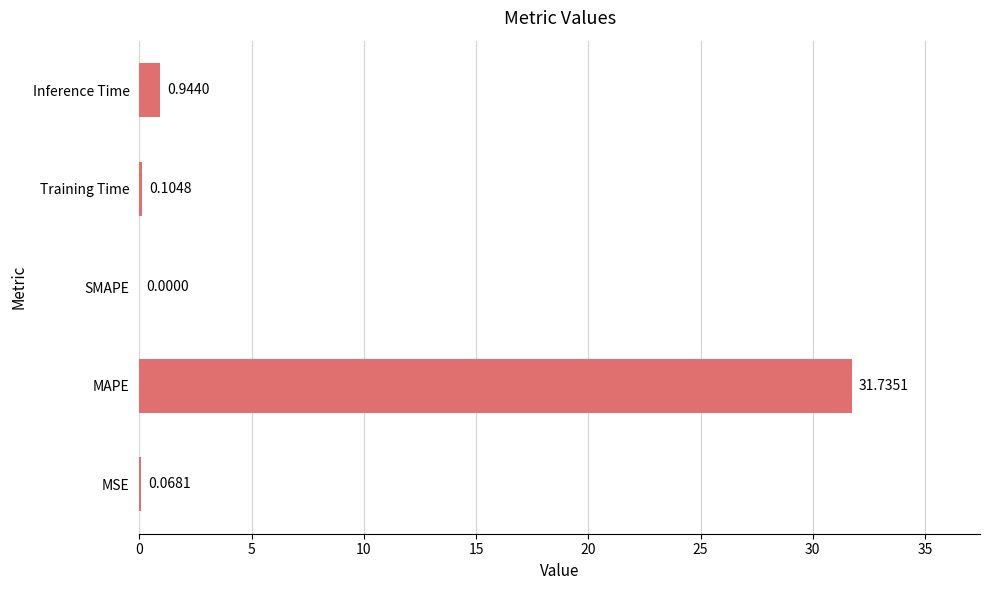

At which label is the value closest to 15?

Inference Time